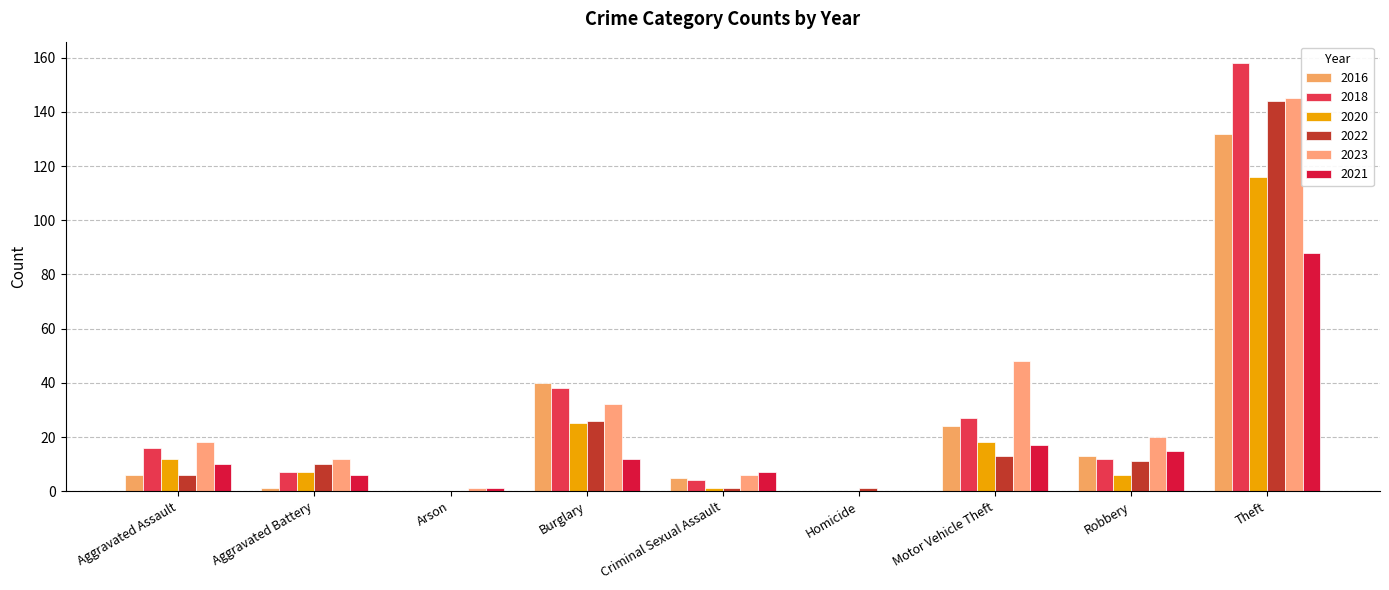

Is it true that 2022 equals 2 at Criminal Sexual Assault?

False